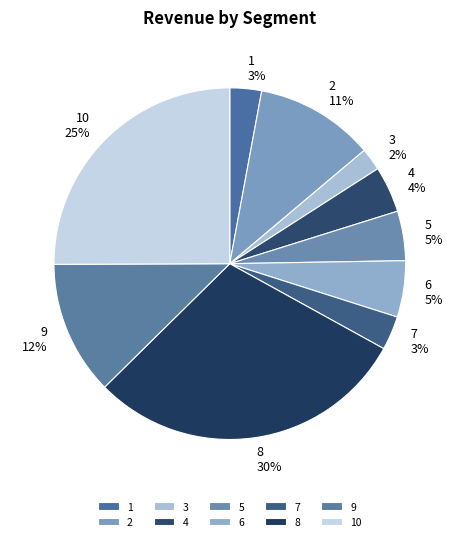

How many slices are in this pie chart?

10